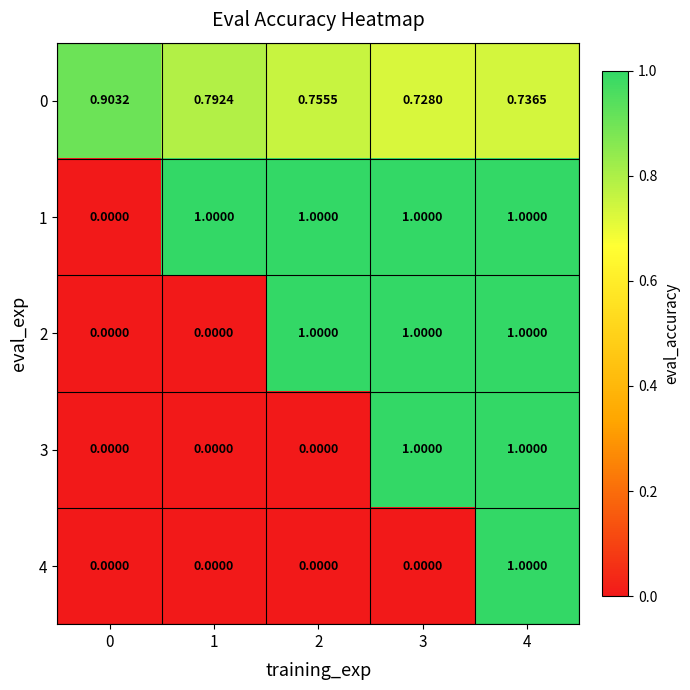

Is the value of 4 at 0 greater than the value of 1 at 2?

No